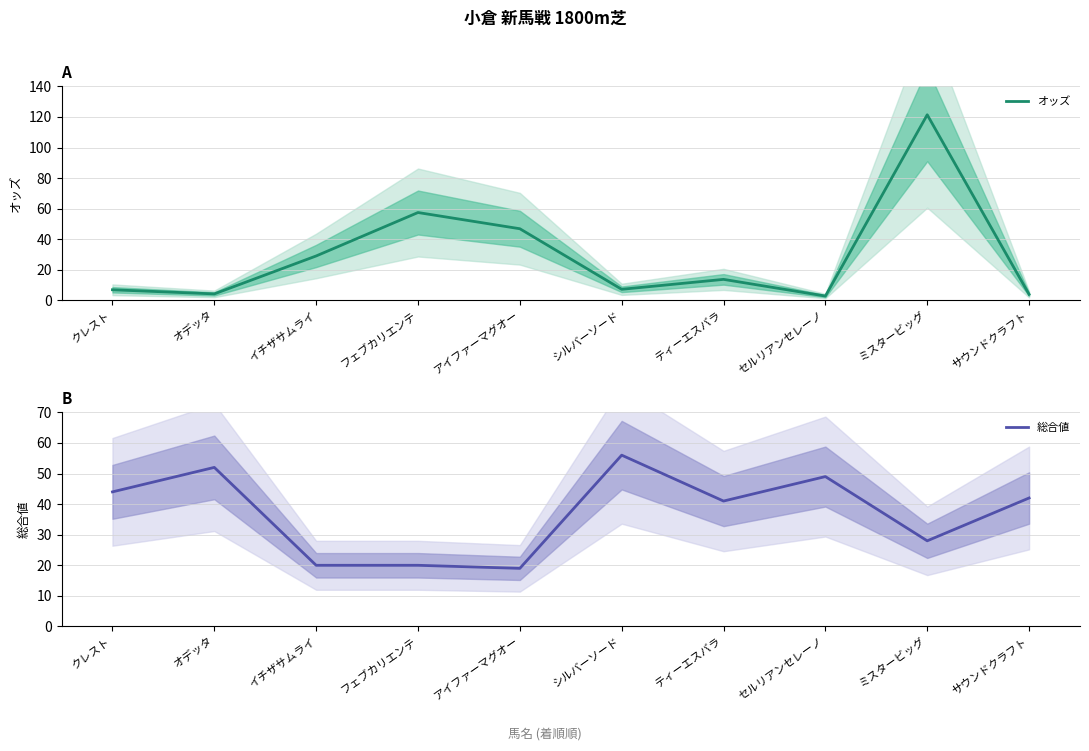

Rank the series by their maximum value, from highest to lowest.

オッズ, 総合値